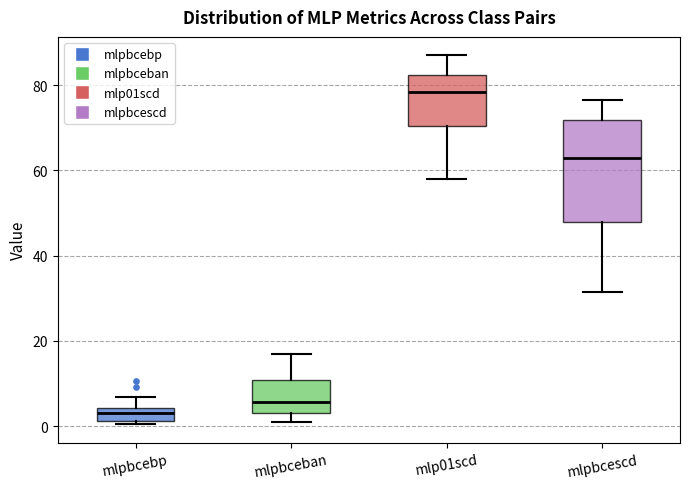

Which box is the tallest, from its lower edge to its upper edge?

mlpbcescd